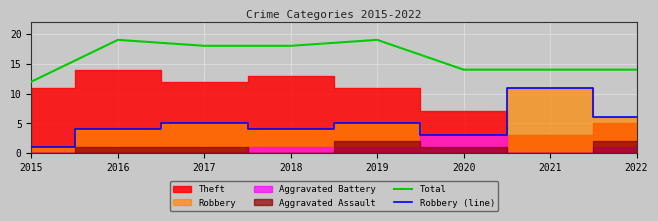

At which label does Total first exceed 18?

2016